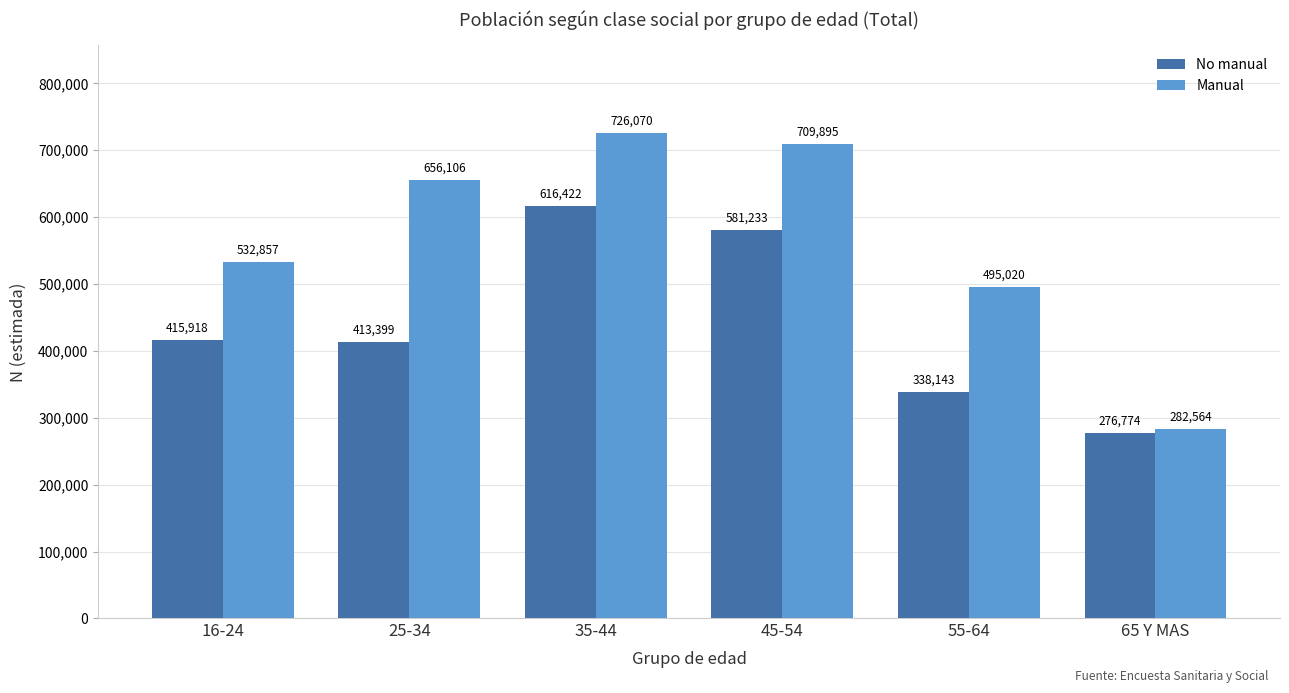

List the labels in order of No manual value, smallest first.

65 Y MAS, 55-64, 25-34, 16-24, 45-54, 35-44